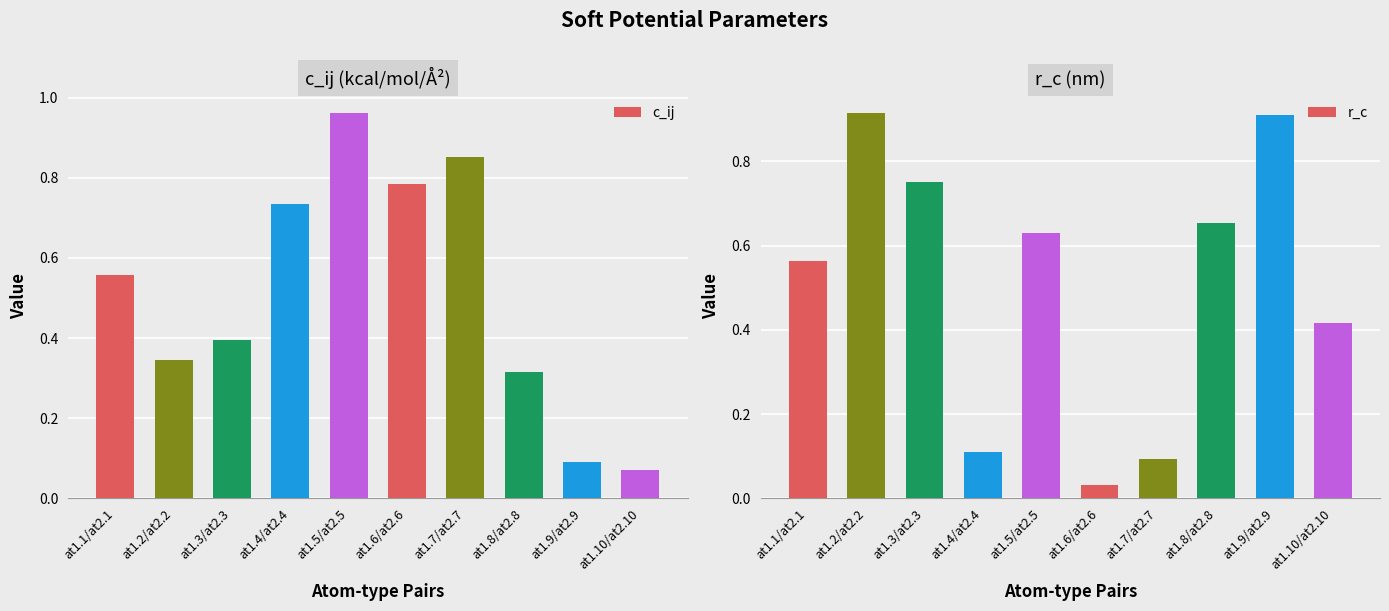

What is the difference between the c_ij values at at1.2/at2.2 and at1.6/at2.6?

0.4